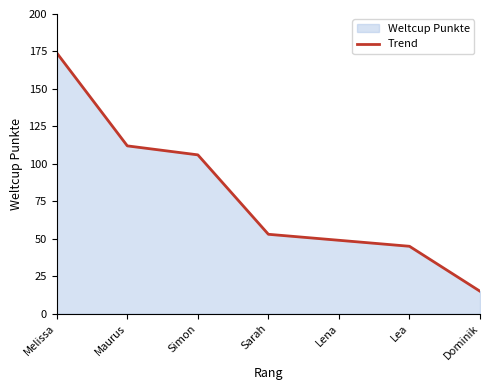

How many series are shown in this chart?

1